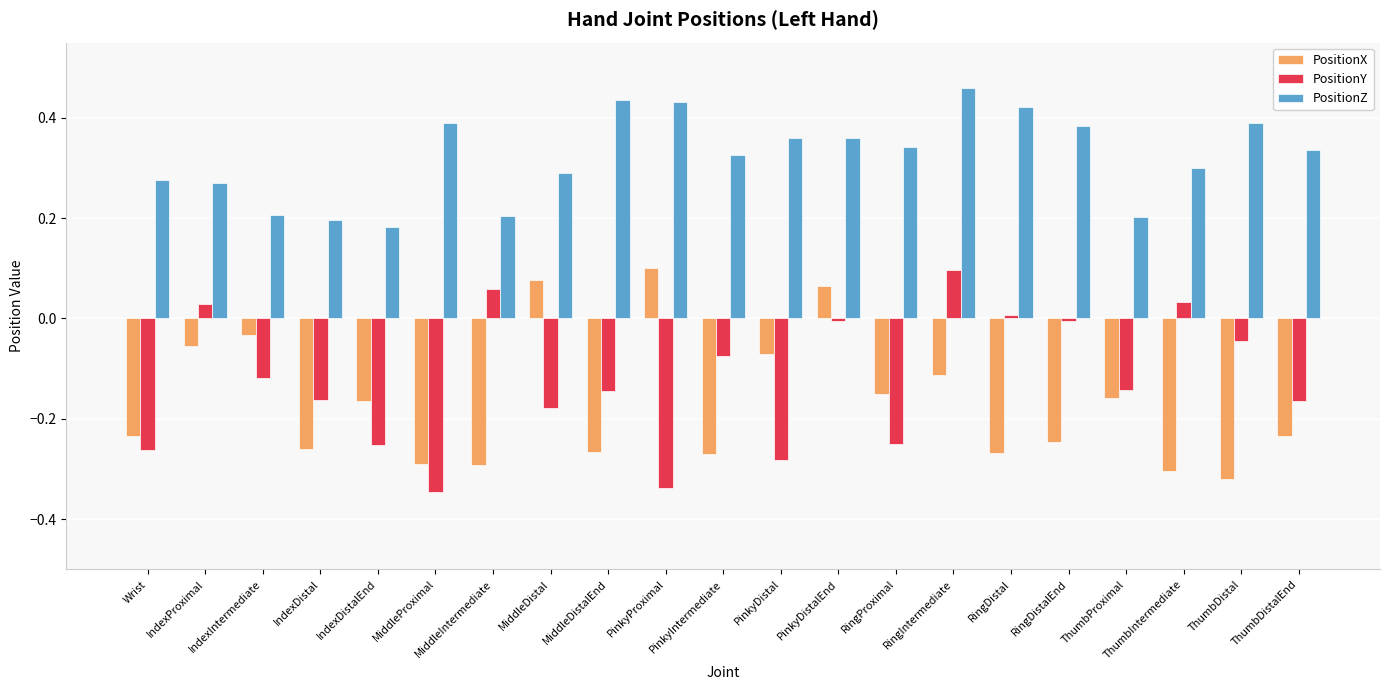

What is the sum of all PositionX values?

-3.5